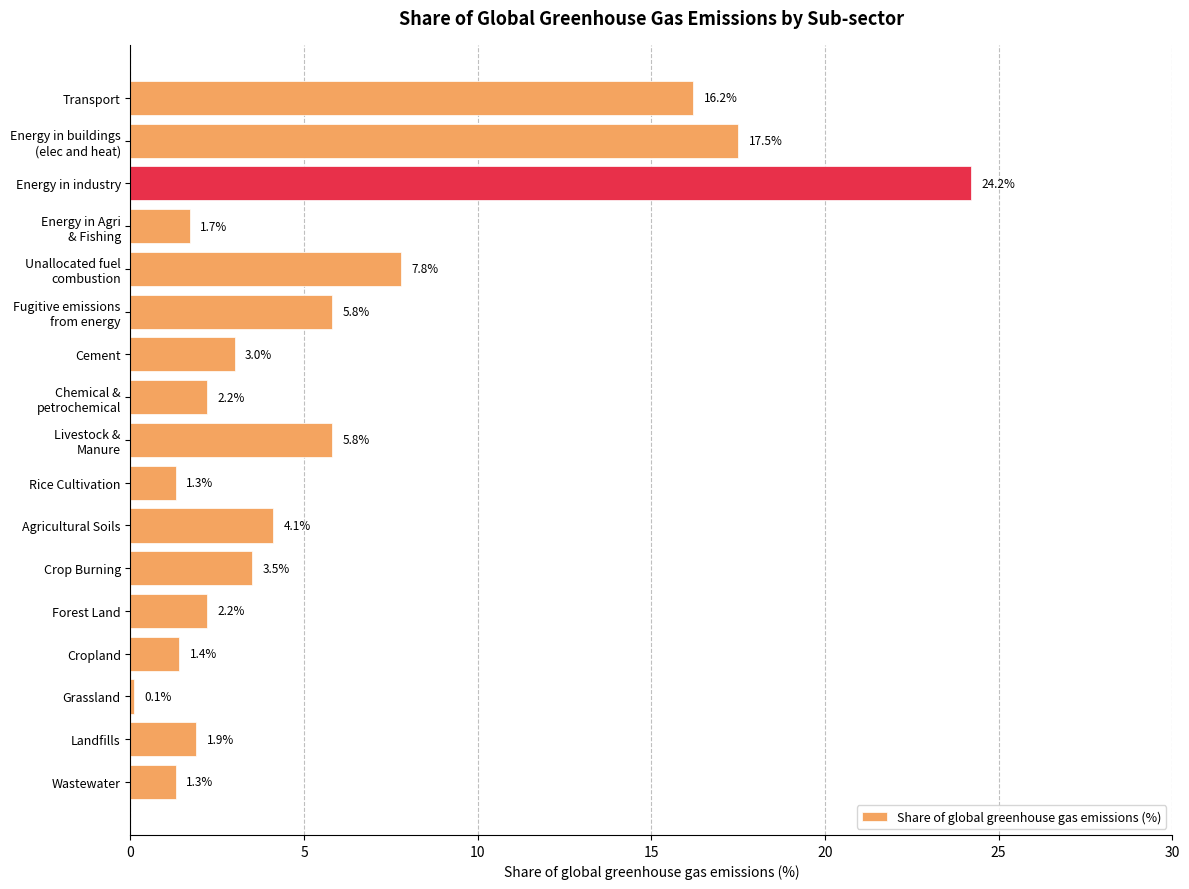

Which label corresponds to the smallest value in the chart?

Grassland